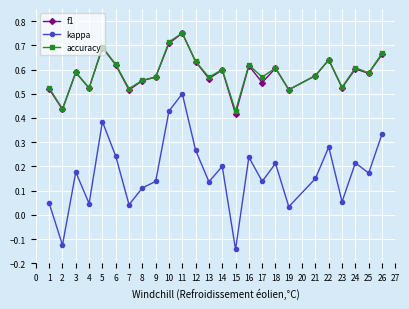

Between 18 and 26, which series saw the biggest shift?

kappa